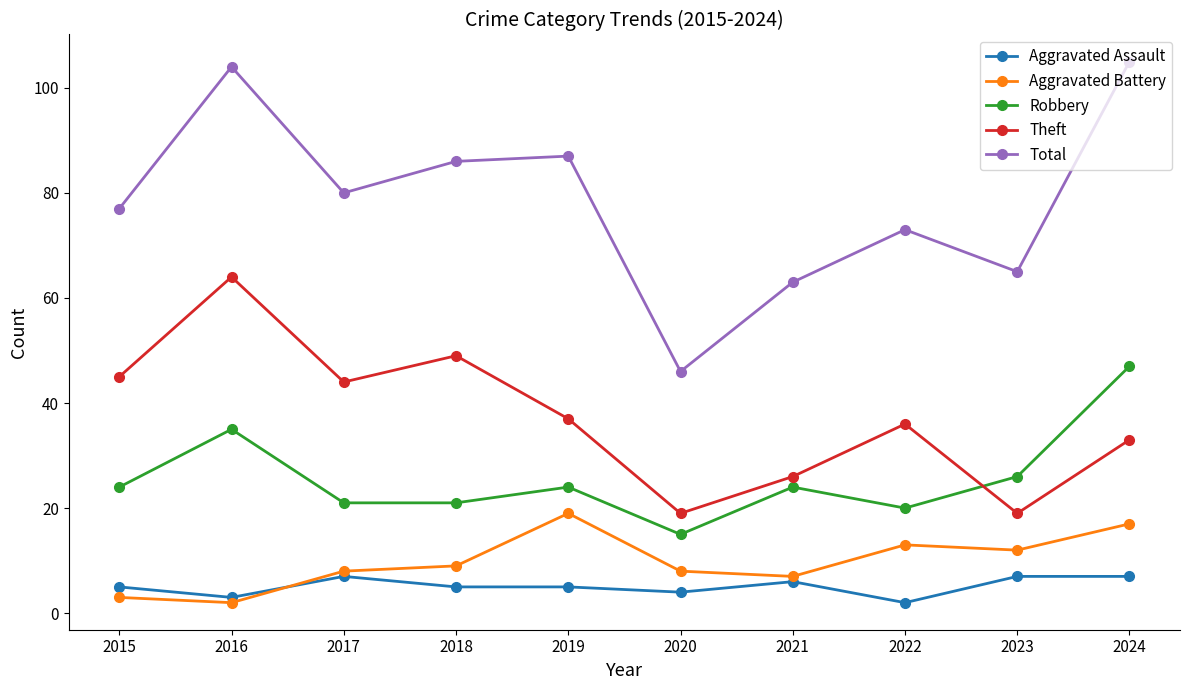

What is the sum of all Robbery values?

257